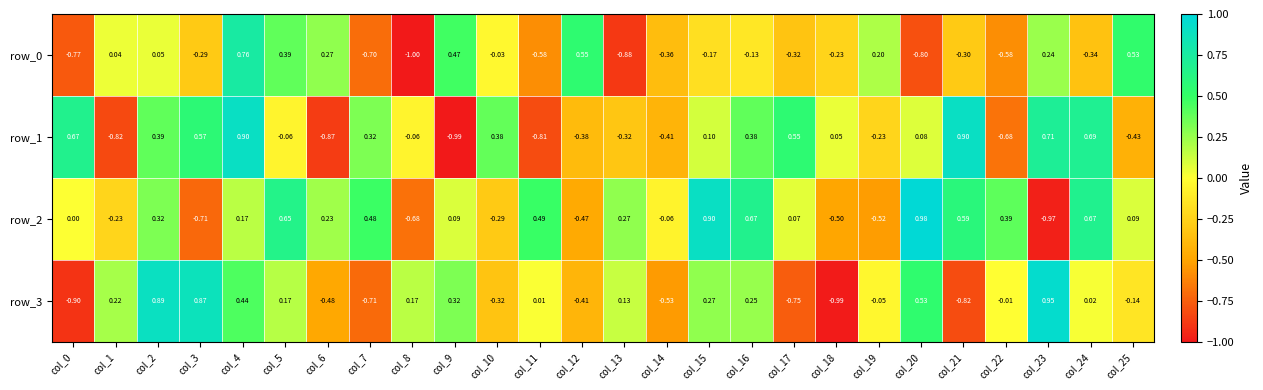

At which category is the sum across all series the highest?

col_4